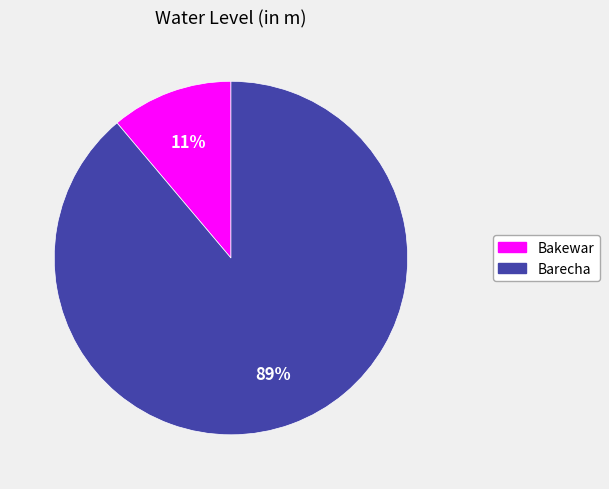

To the nearest percent, what is the difference between the Bakewar and Barecha slice percentages?

78%